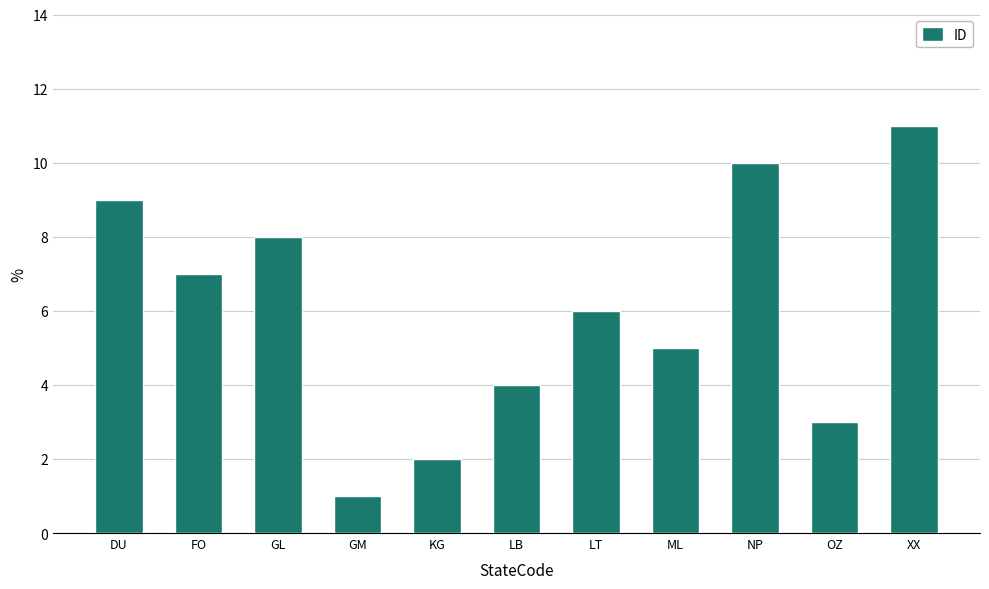

What is the sum of the values at XX and NP?

21